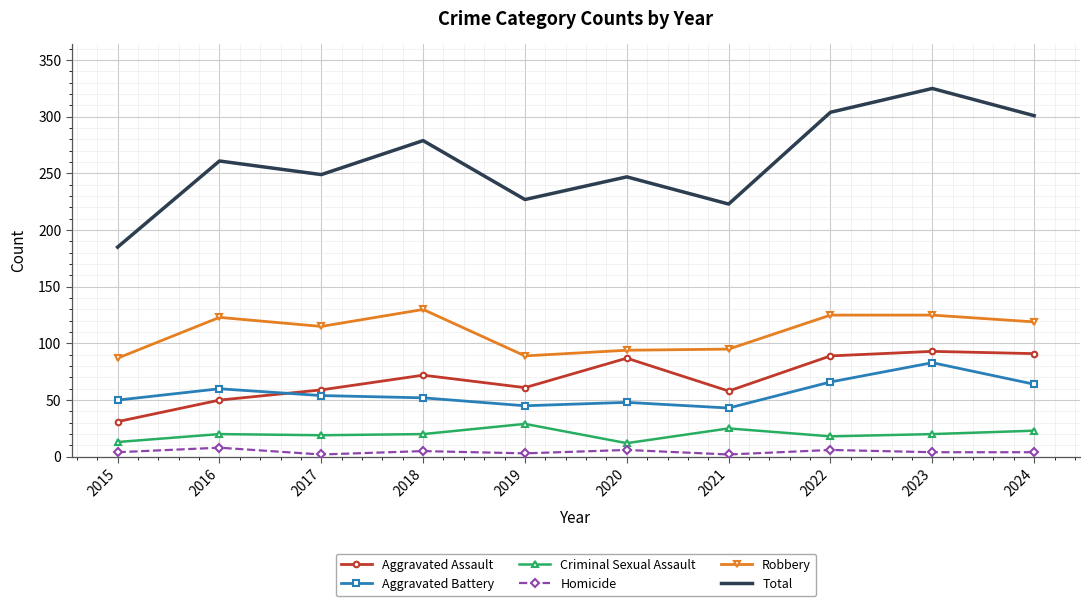

True or false: Total and Robbery intersect in this chart.

False